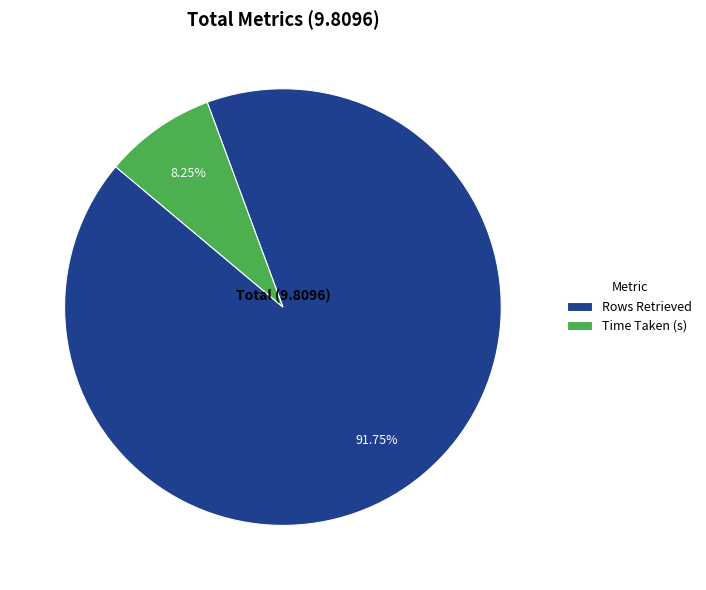

Which has a higher value, Time Taken (s) or Rows Retrieved?

Rows Retrieved